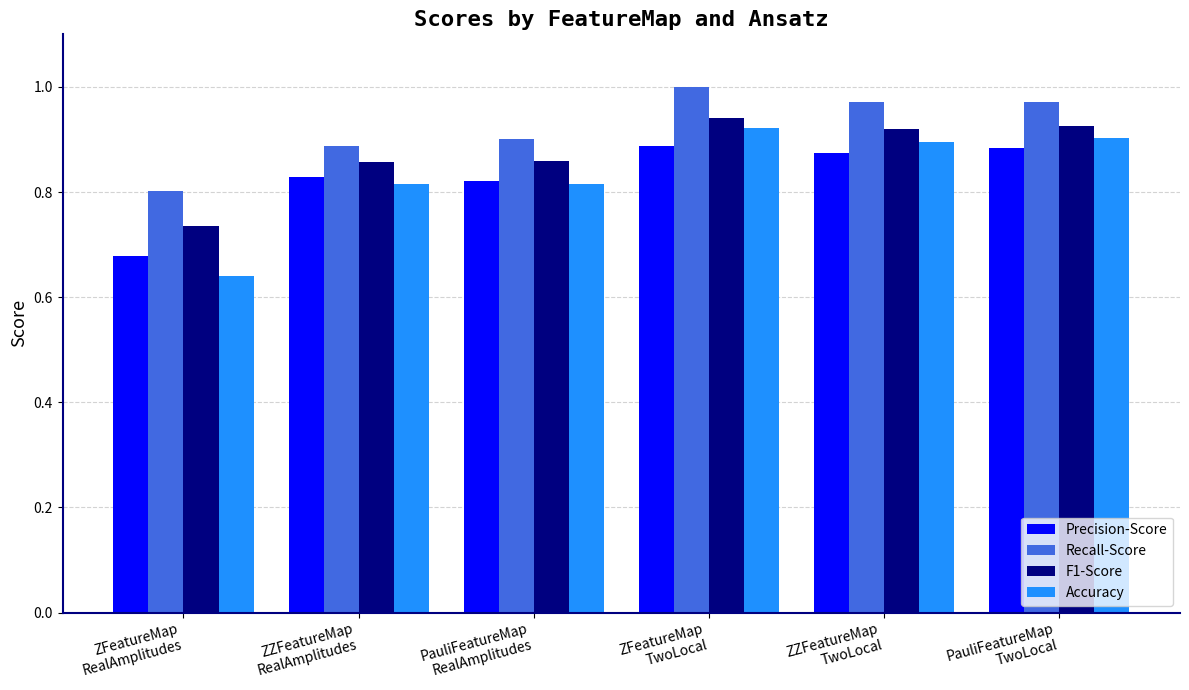

What is the sum of the Precision-Score values at ZFeatureMap
RealAmplitudes and ZZFeatureMap
RealAmplitudes?

1.5